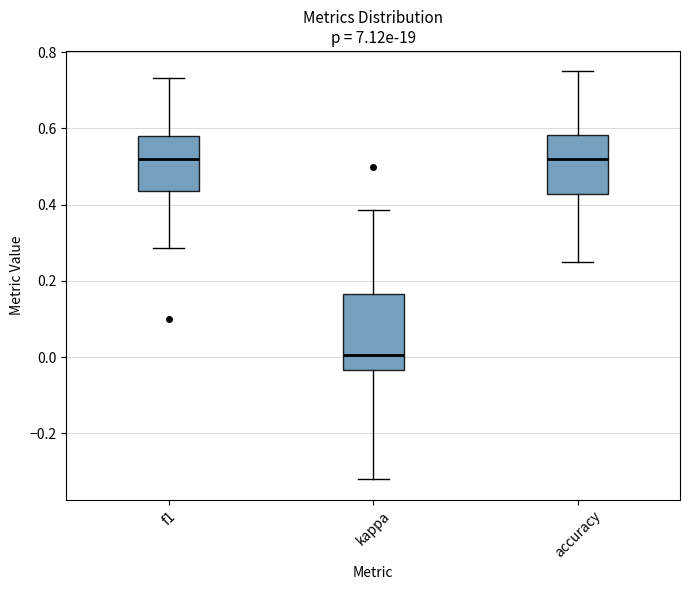

Where does the lower whisker of the box for f1 end on the y-axis? The values are not printed on the chart, so give them approximately, as read against the axis.

0.28